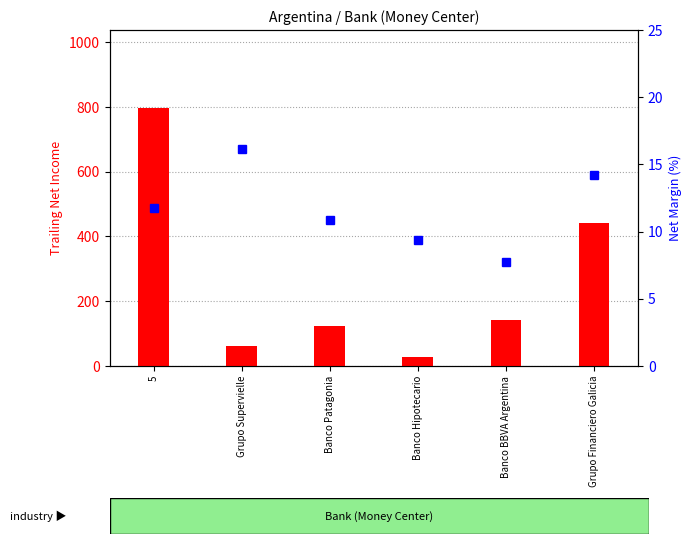

What is the highest value of the trailing net income series?

798.3